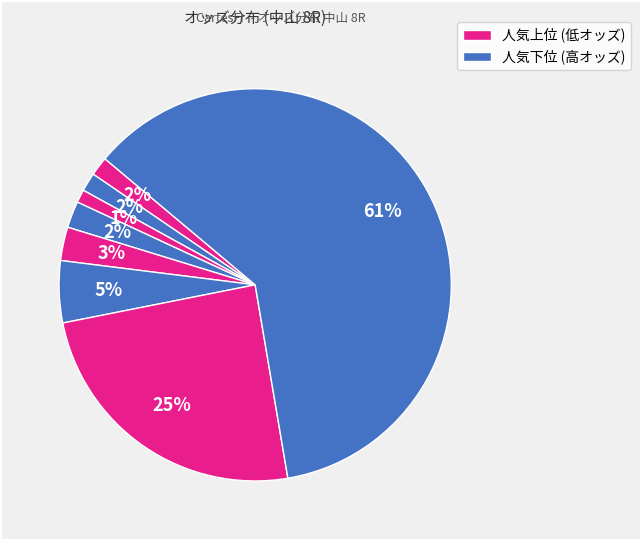

Is there a majority slice in this chart?

Yes